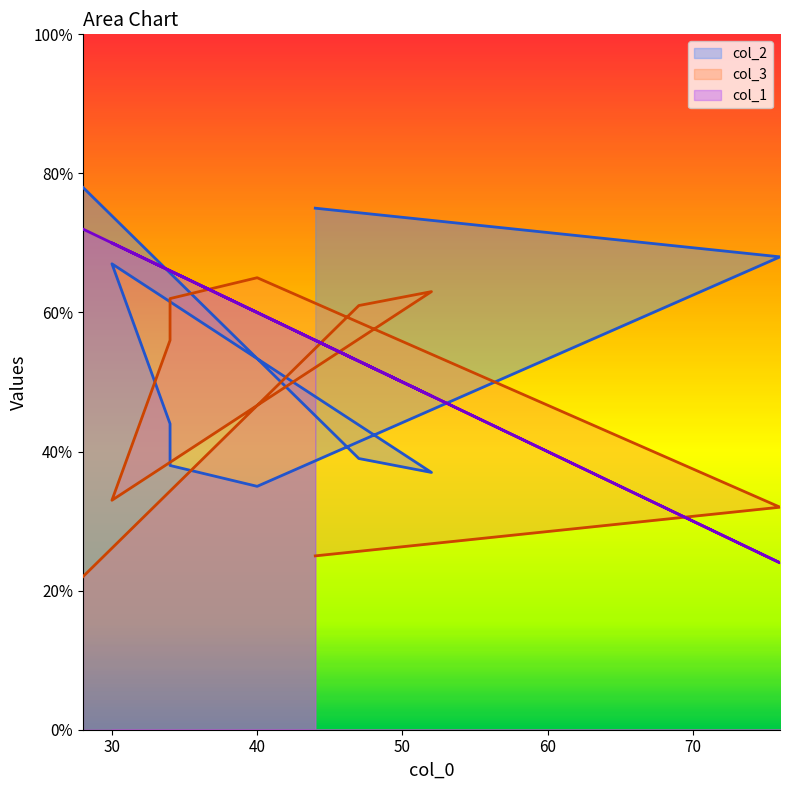

At how many categories does at least one series exceed 69?

3